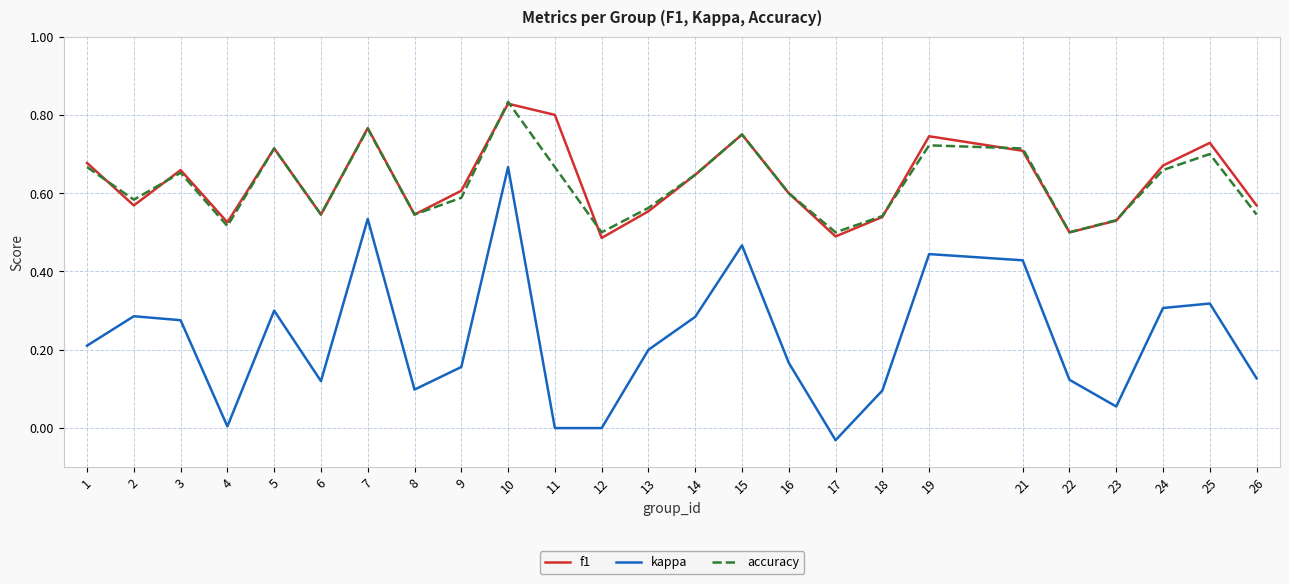

Between which two adjacent categories do accuracy and f1 first intersect?

1 and 2